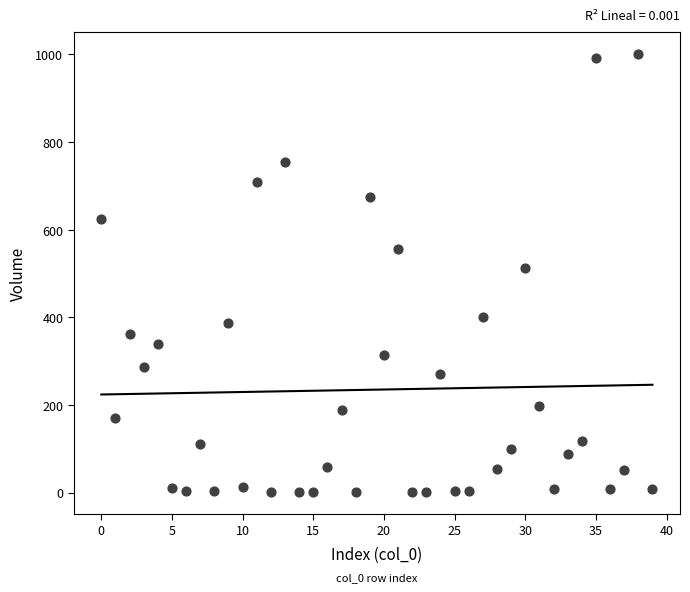

What Y value in the scatter plot is closest to 501?

513.0